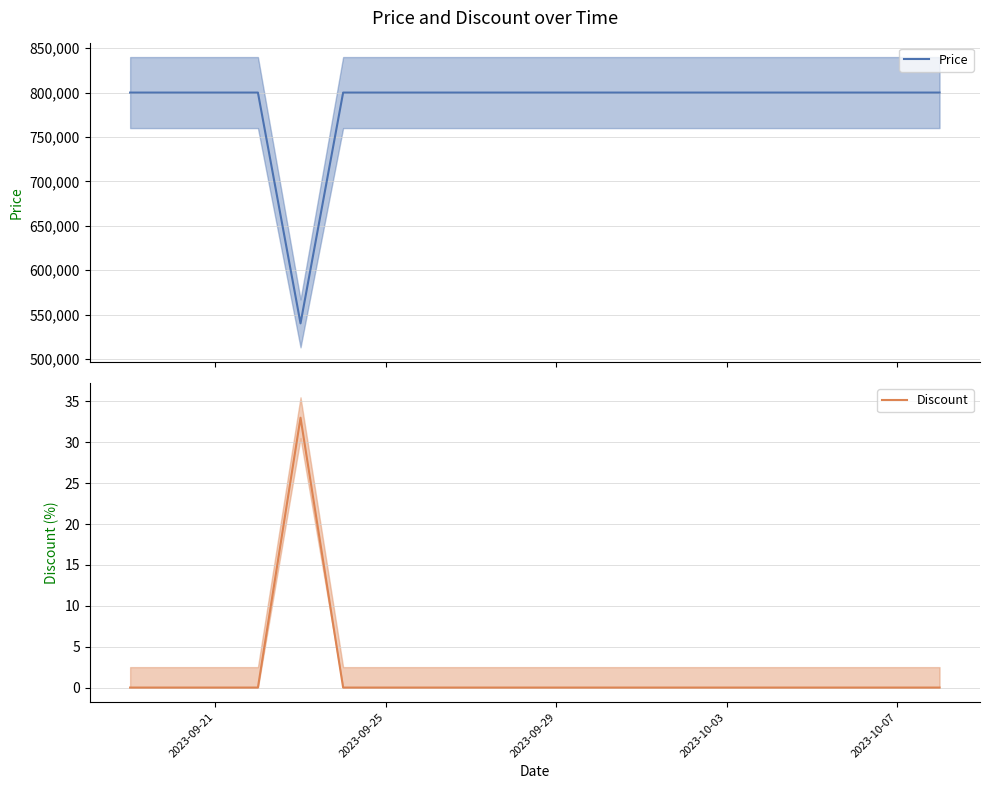

Which series has the largest range (max minus min)?

Price